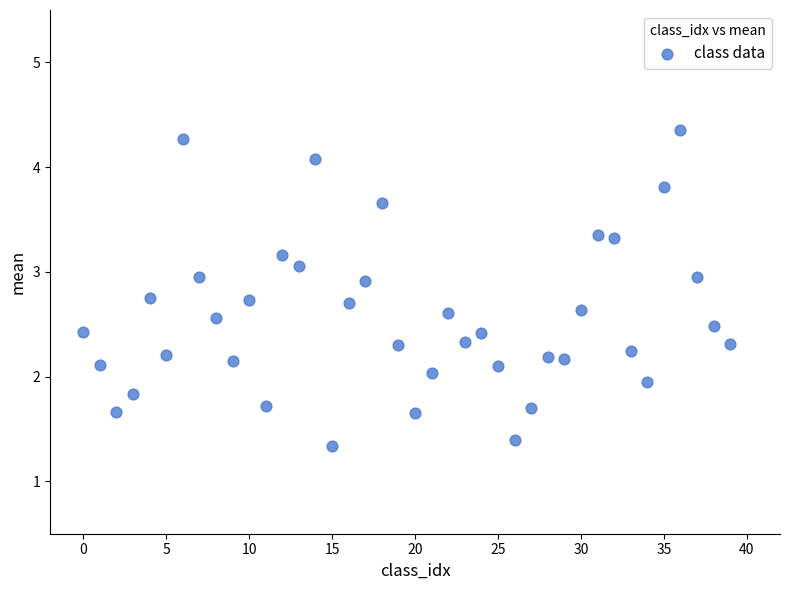

What is the range of Y values (max minus min)?

3.0